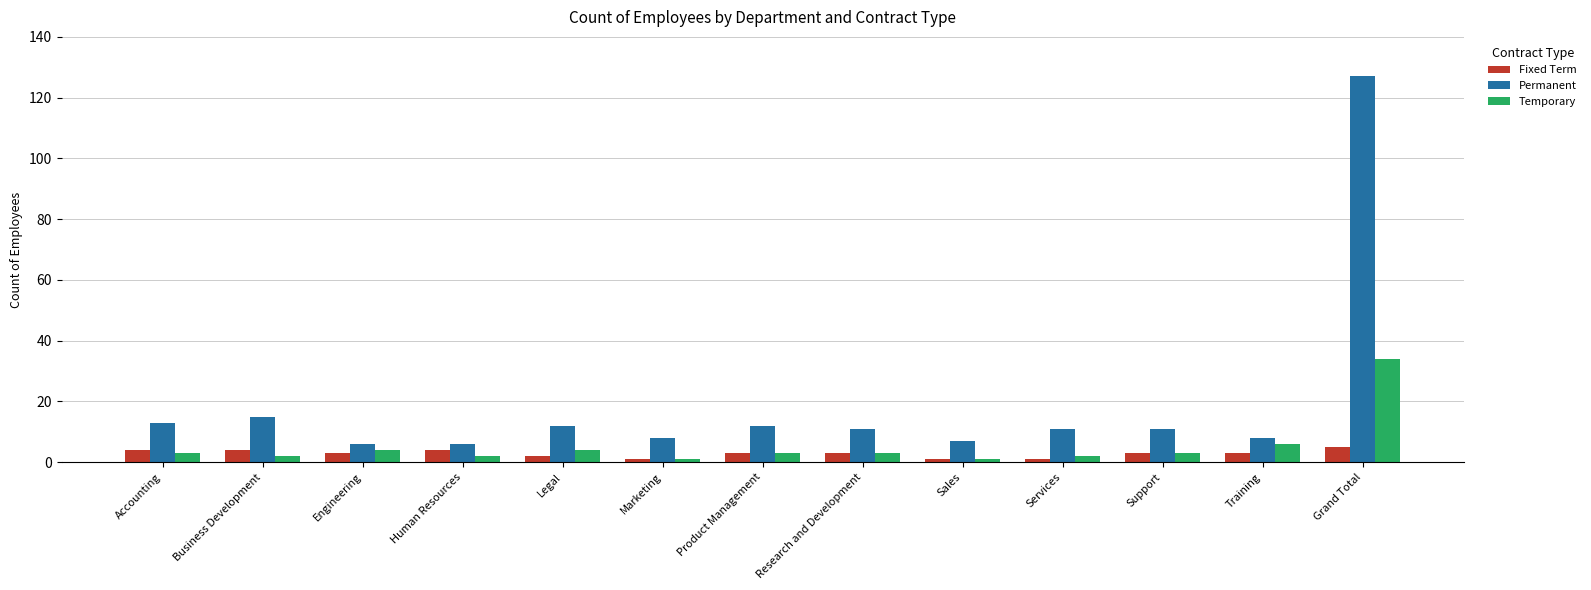

What is the sum of all Fixed Term values?

37